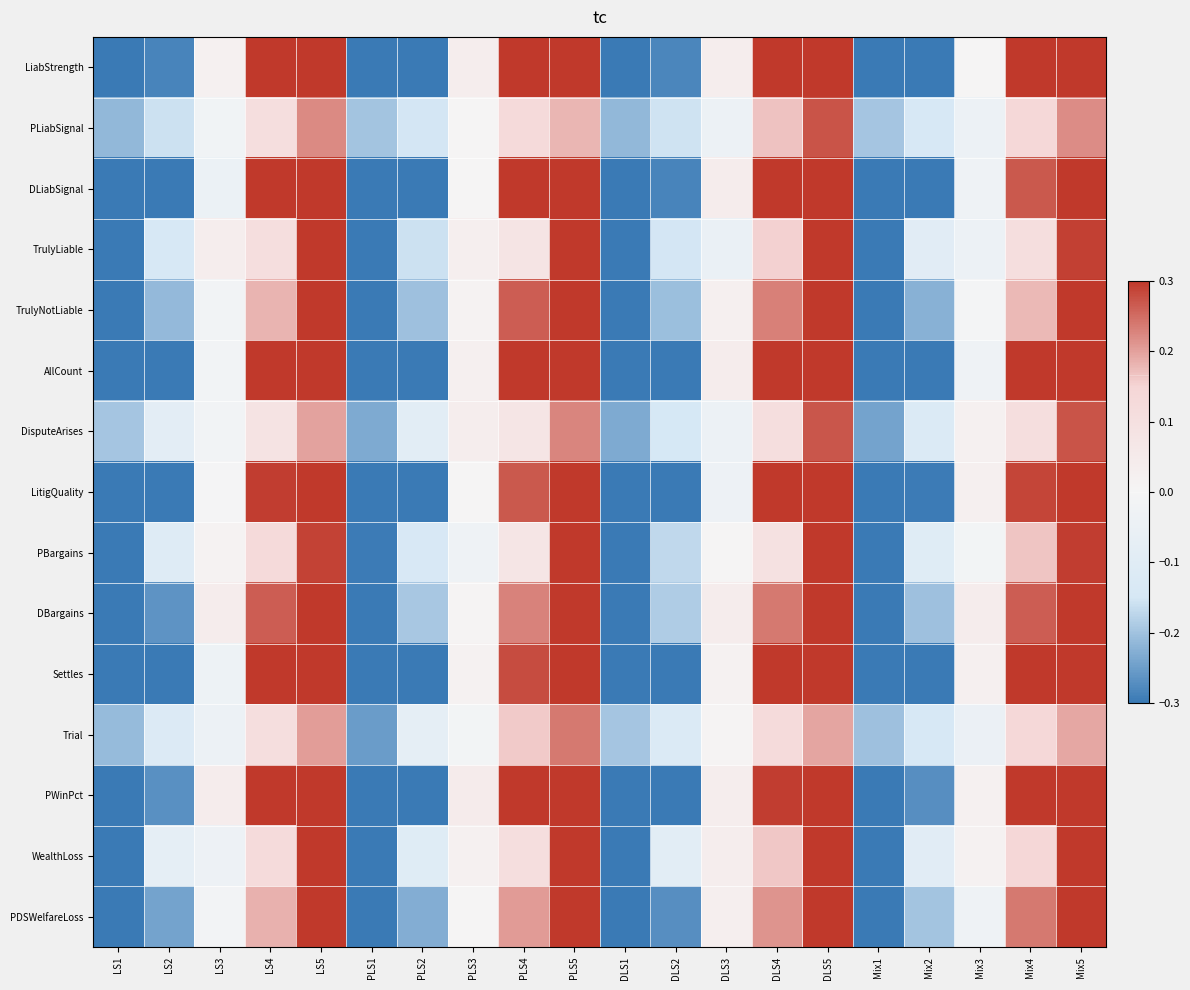

Count the number of categories in the chart.

20